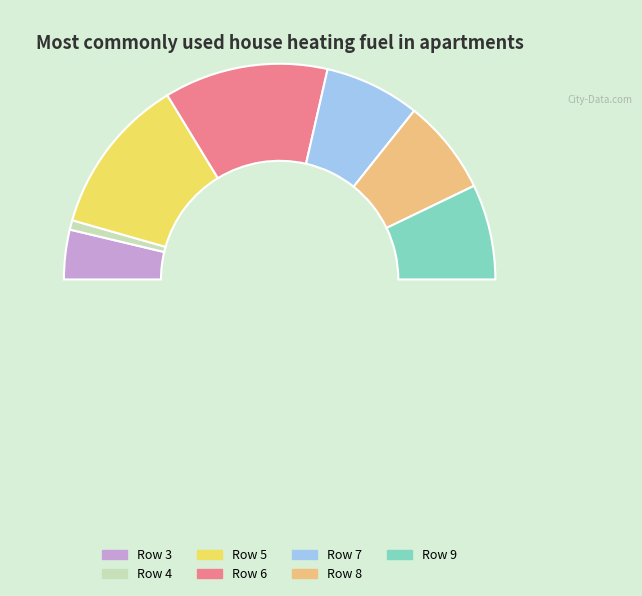

How many segments does this pie chart have?

8